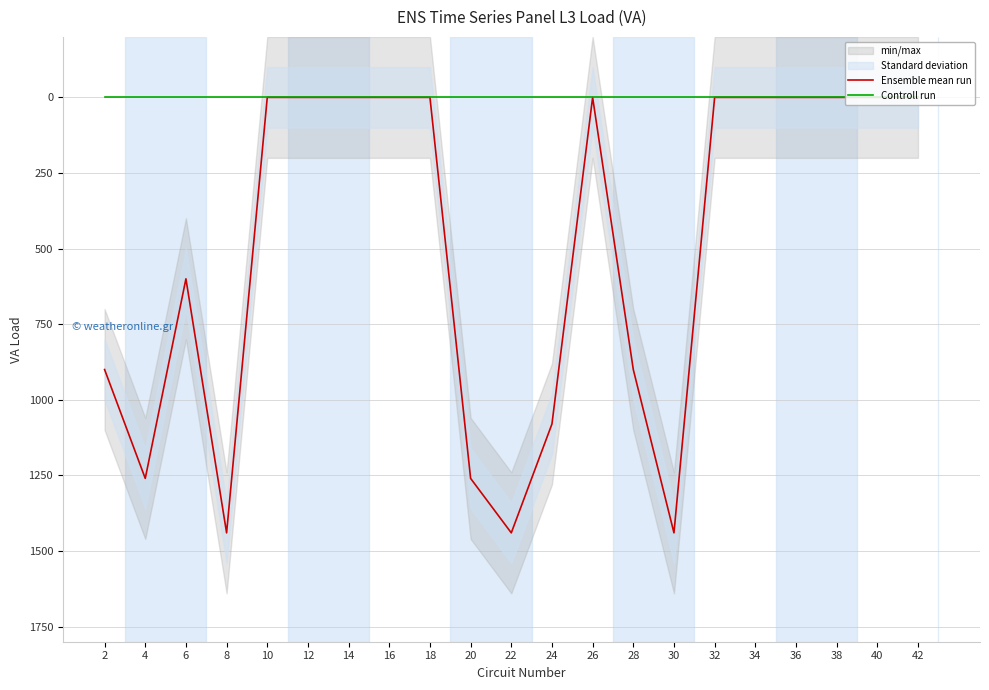

At which category is the sum across all series the highest?

8